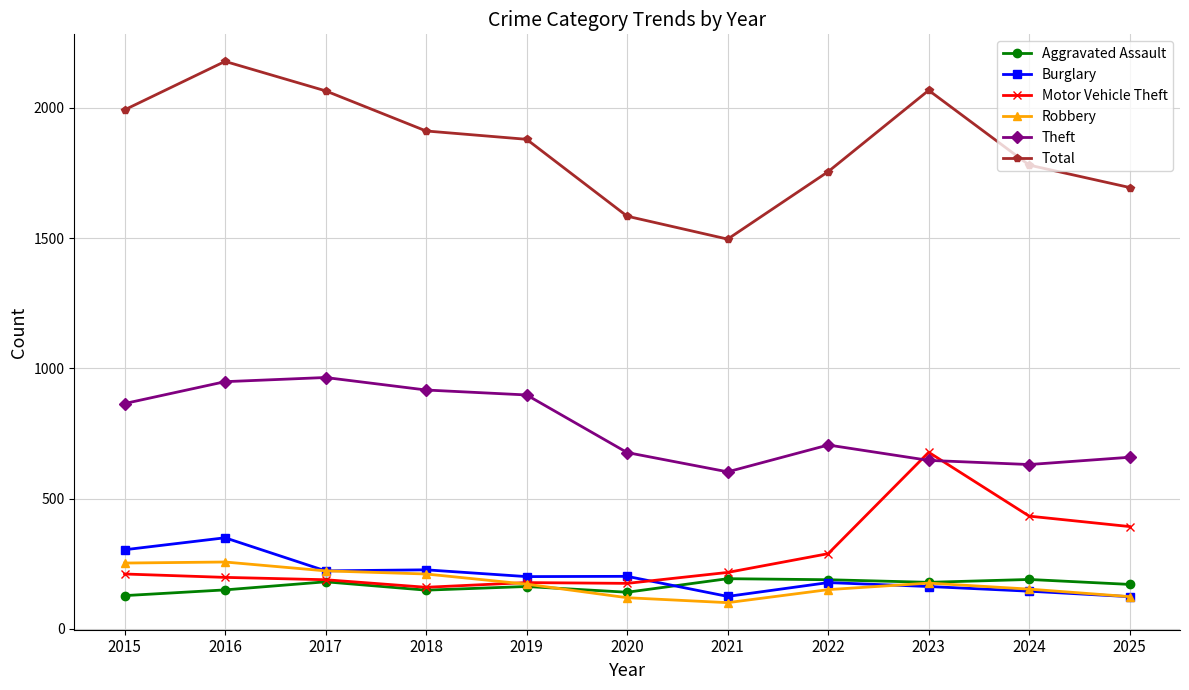

True or false: Robbery and Total intersect in this chart.

False